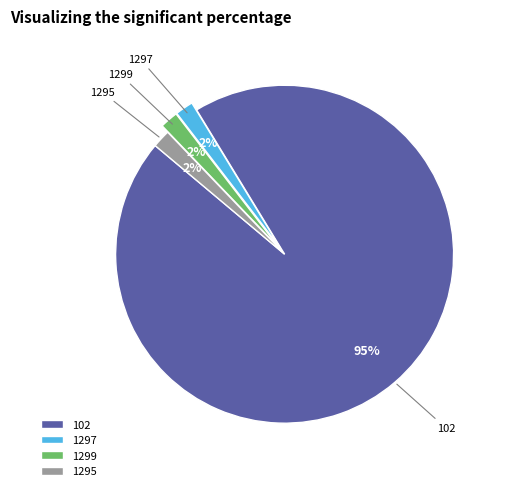

Approximately how many times larger is the value at 1295 compared to 1297?

1.0